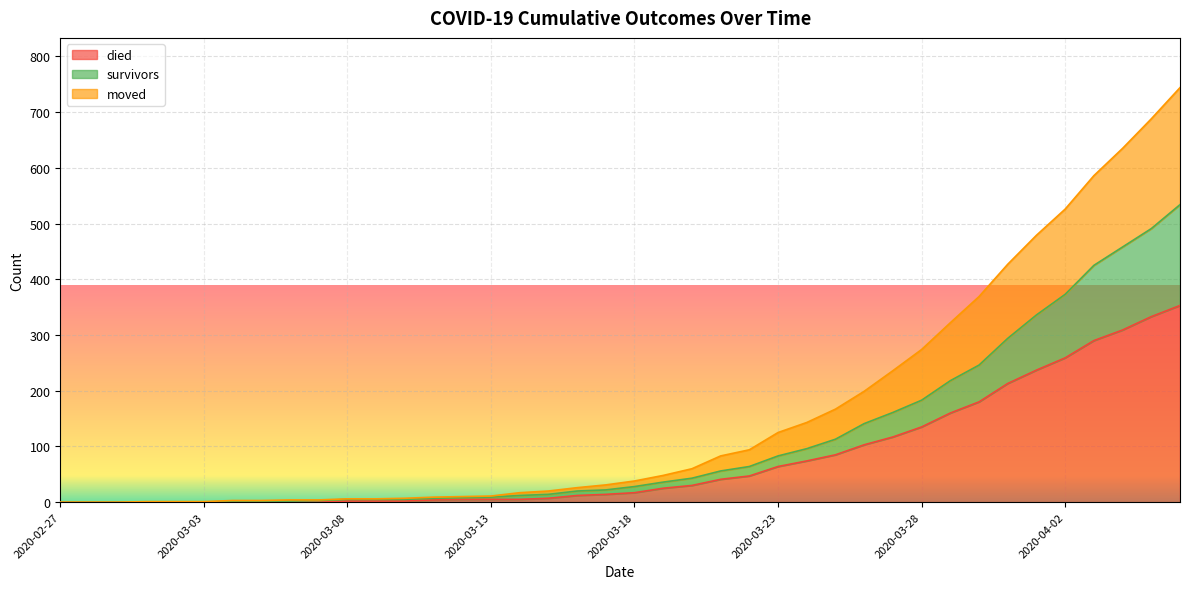

What is the average value of the died series?

78